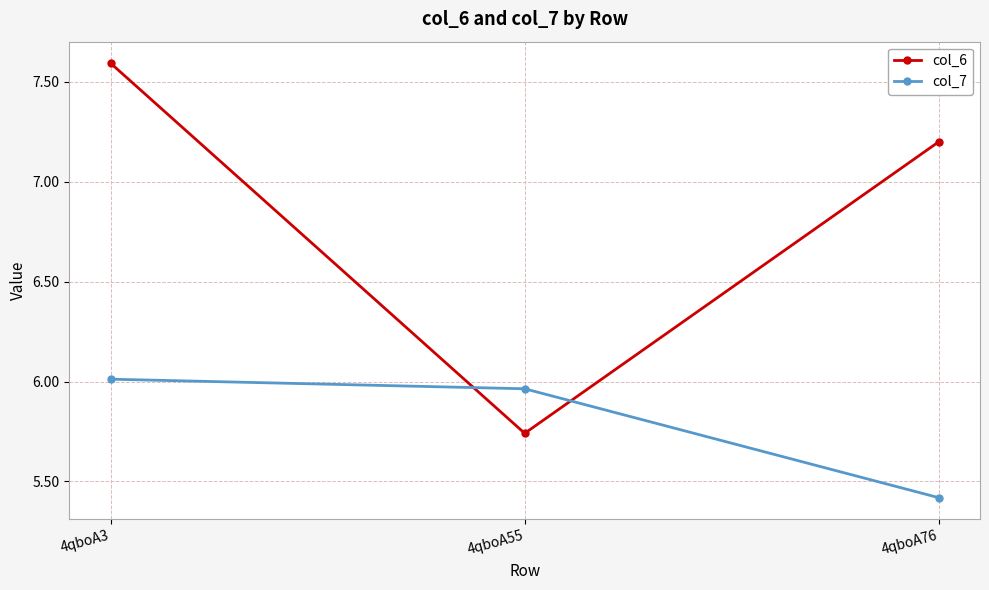

How many data points does each series have?

3